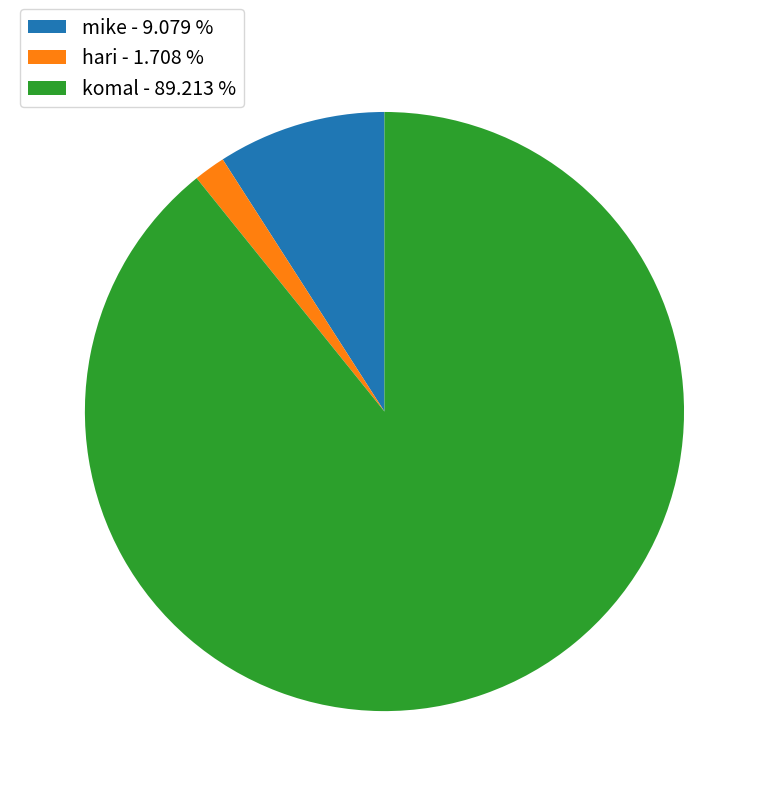

Rank the categories by value from highest to lowest.

komal, mike, hari